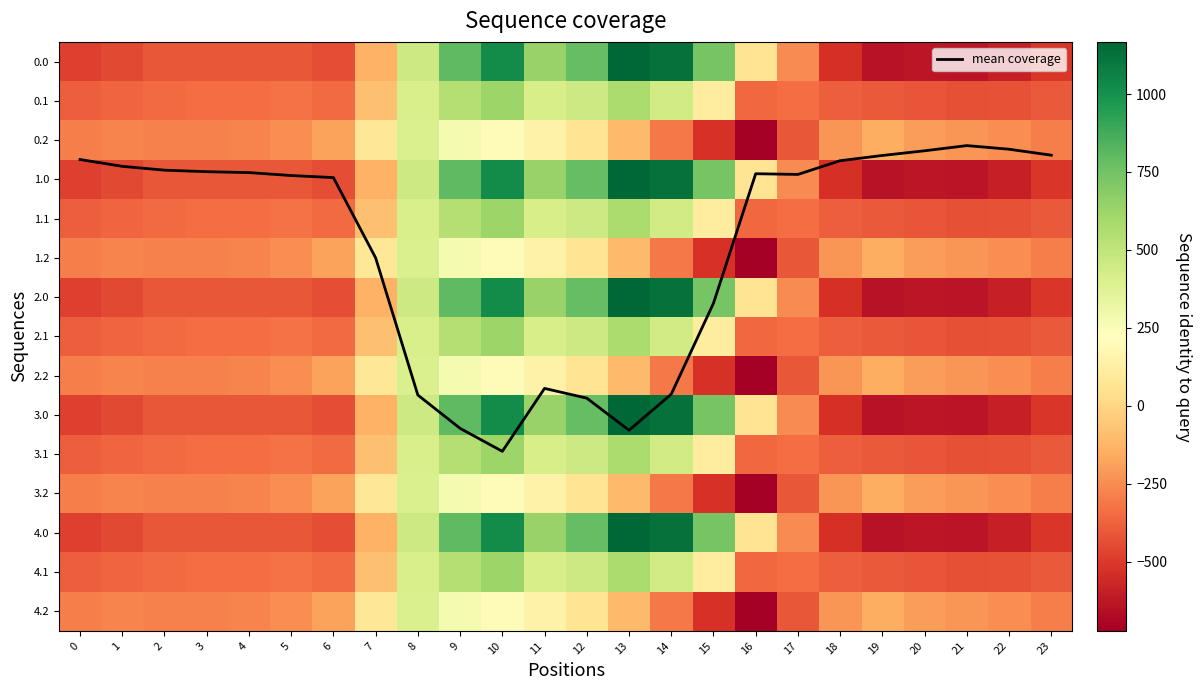

What is the highest value of the 4.1 series?

628.1